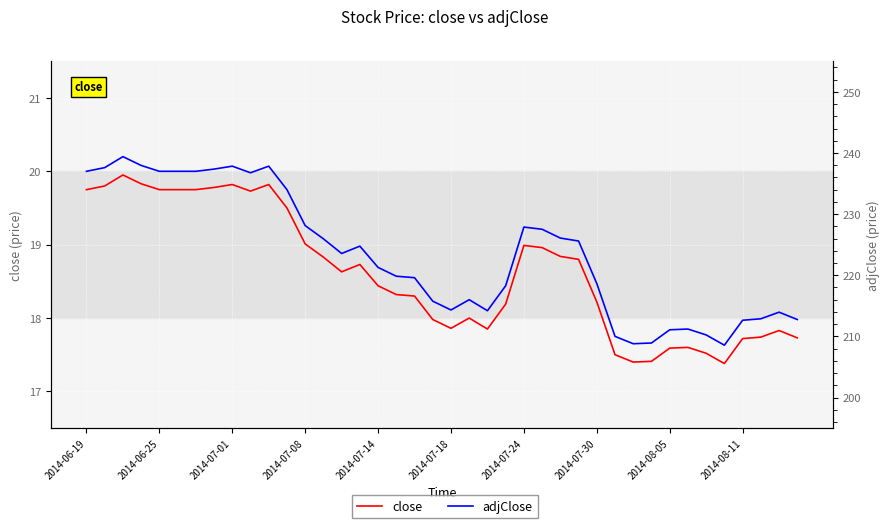

What is the sum of the close values at 19 and 28?

36.2